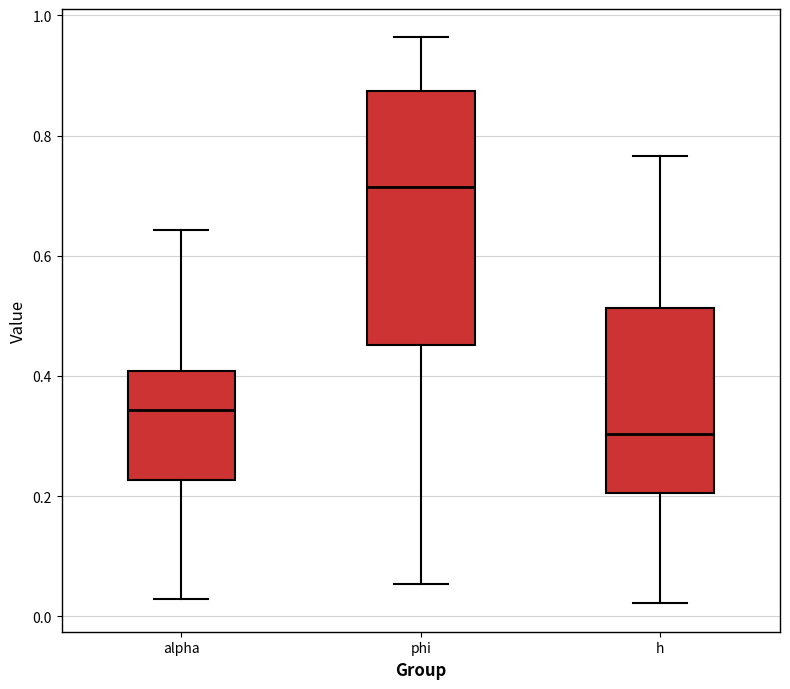

Reading left to right, read every box against the y-axis: the position of its median line, the range the box covers, and the ends of its whiskers. The values are not printed on the chart, so give them approximately, as read against the axis.

alpha: median 0.34, box 0.22 to 0.40, whiskers 0.02 to 0.64
phi: median 0.72, box 0.46 to 0.88, whiskers 0.06 to 0.96
h: median 0.30, box 0.20 to 0.52, whiskers 0.02 to 0.76